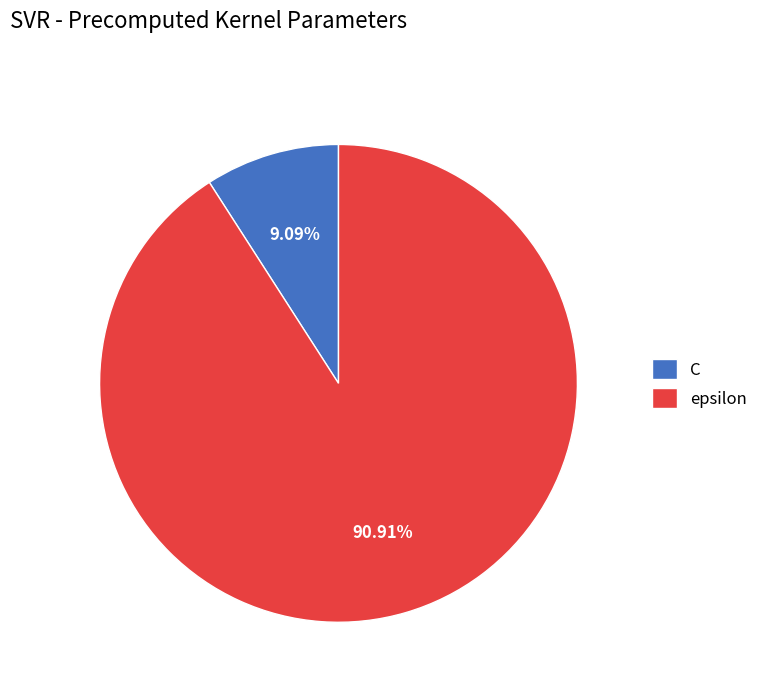

What percentage is the C slice, to the nearest percent?

9%